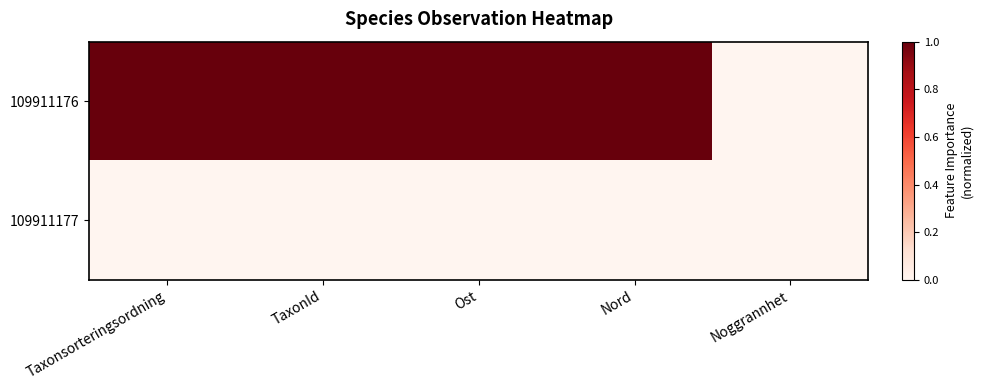

Count the number of data series in this chart.

2